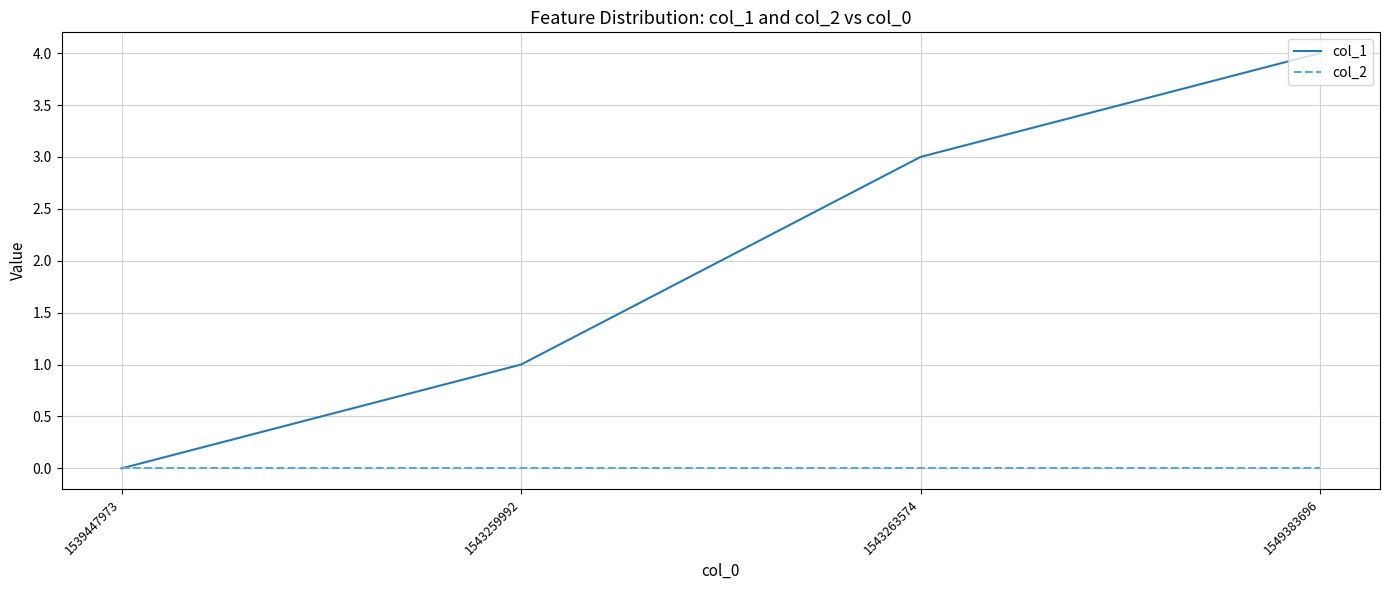

Rank the series by their maximum value, from lowest to highest.

col_2, col_1